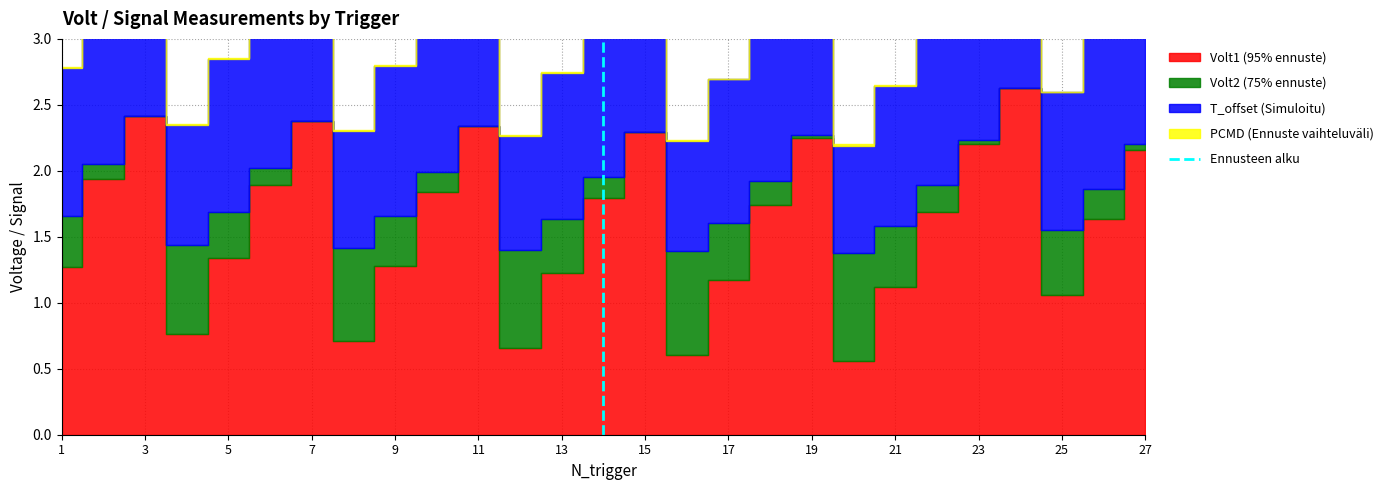

Which label corresponds to the largest value in the chart?

3